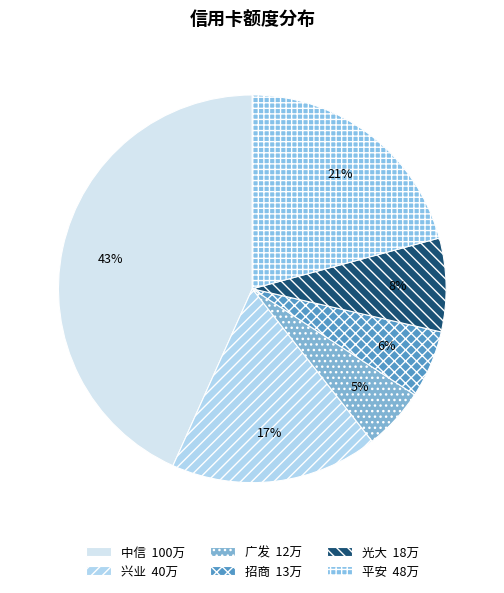

How many slices are in this pie chart?

6